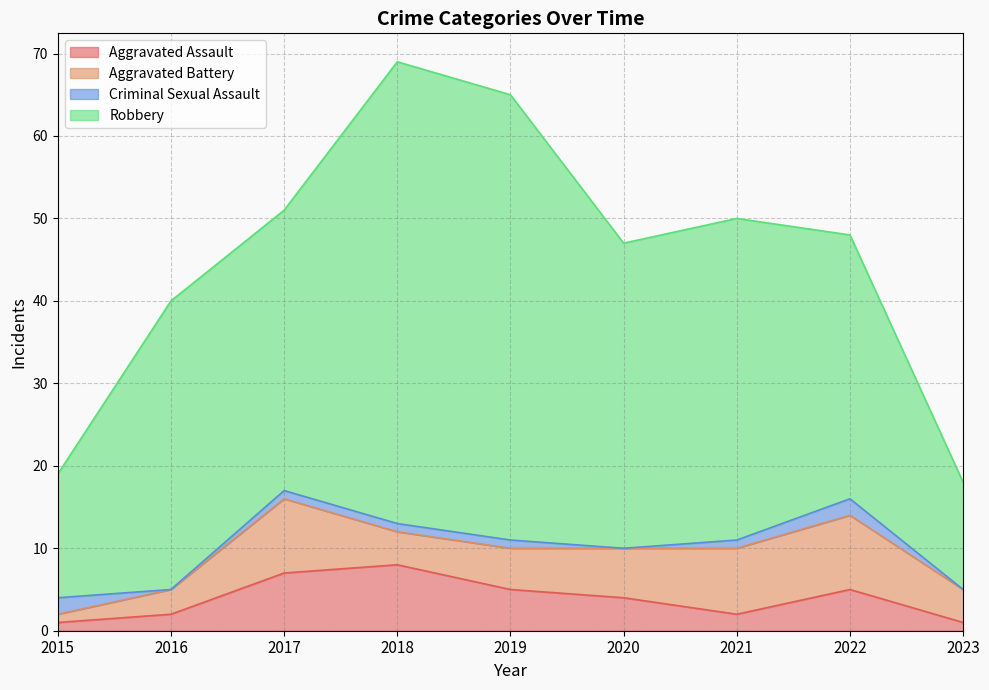

At which category is the sum across all series the highest?

2018